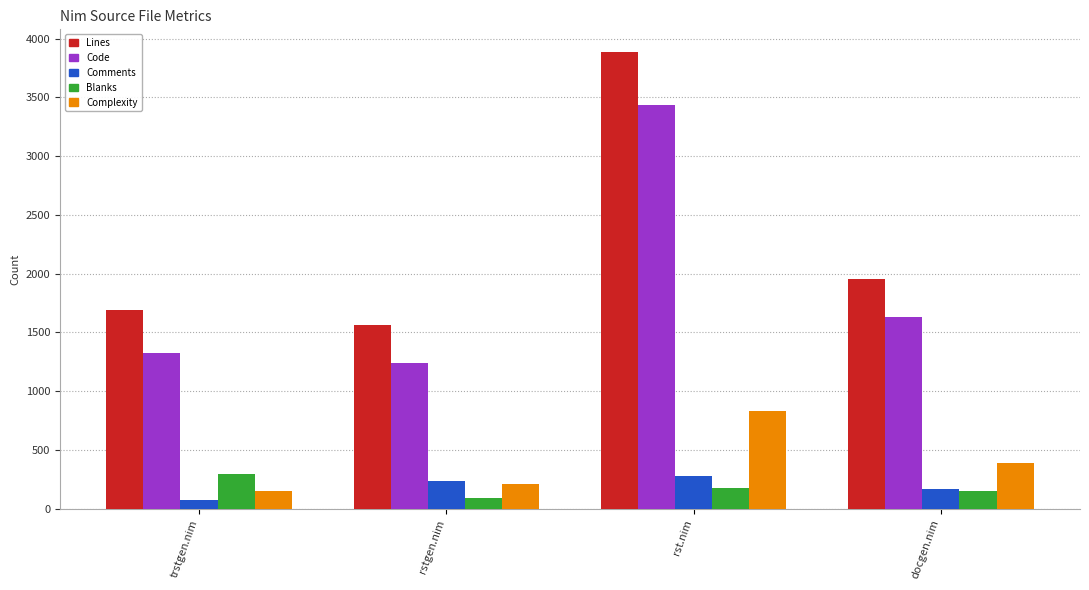

Read the Comments value at trstgen.nim, to the nearest 50.

50